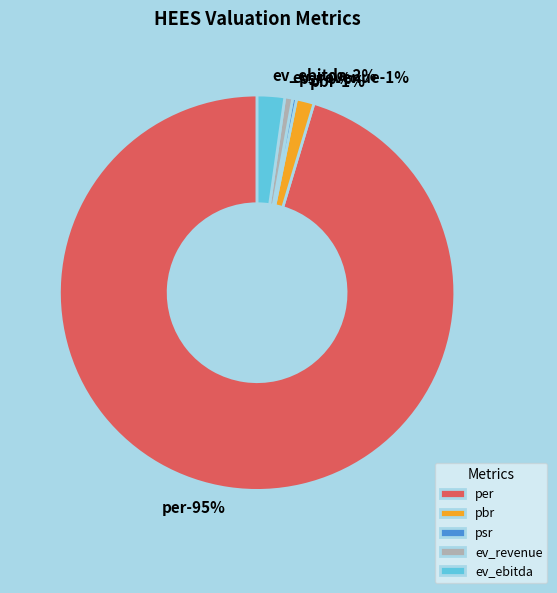

Approximately how many times larger is the value at pbr compared to ev_ebitda?

0.6